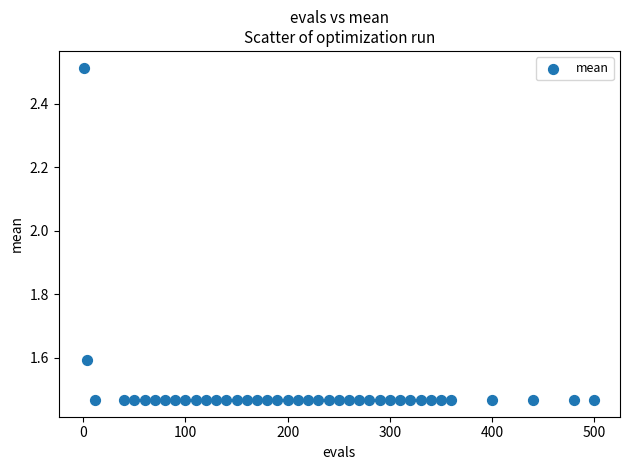

What is the range of X values (max minus min)?

499.0